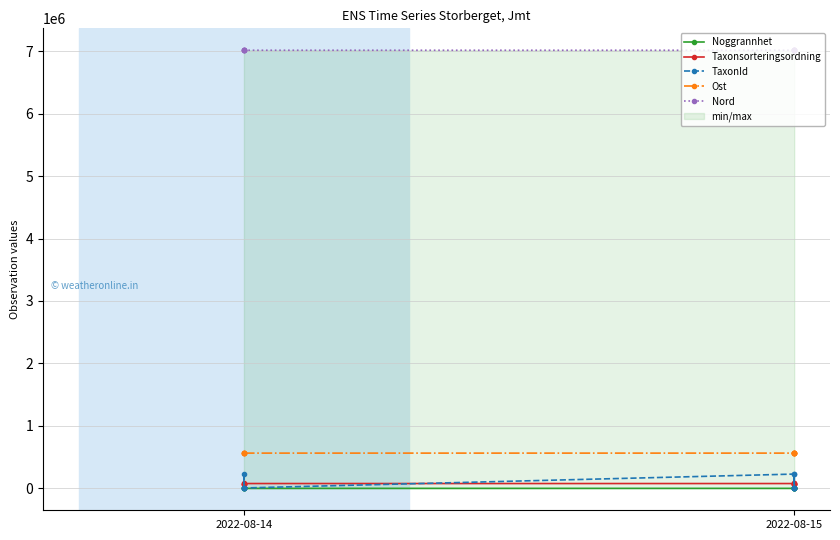

How many distinct data groups are displayed?

5